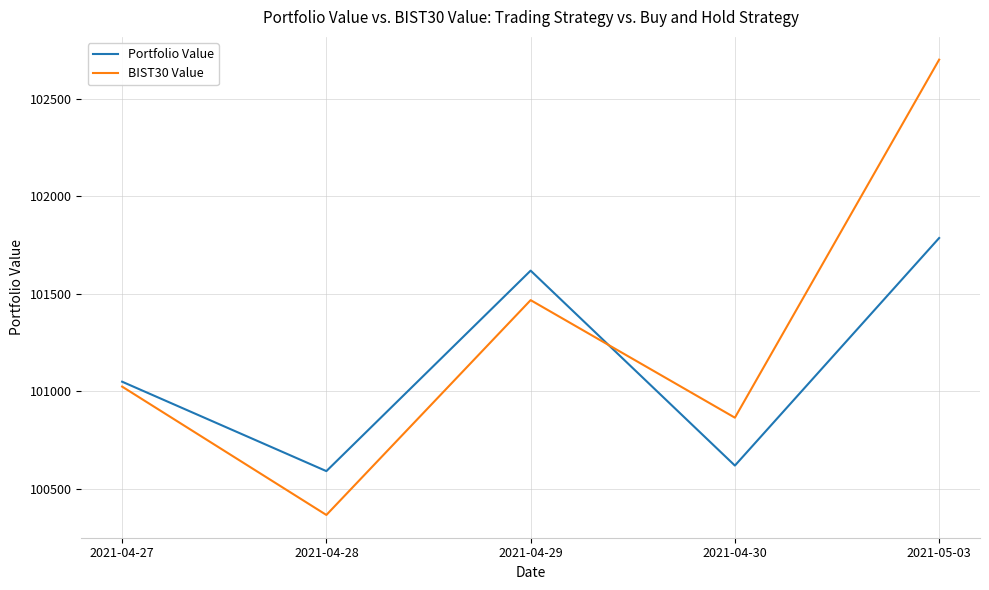

Reading left to right, what are all the values shown in this chart?

Portfolio Value: 2021-04-27=101049.8	2021-04-28=100591.6	2021-04-29=101619.0	2021-04-30=100620.1	2021-05-03=101786.1
BIST30 Value: 2021-04-27=101024.6	2021-04-28=100366.9	2021-04-29=101467.7	2021-04-30=100865.4	2021-05-03=102700.1